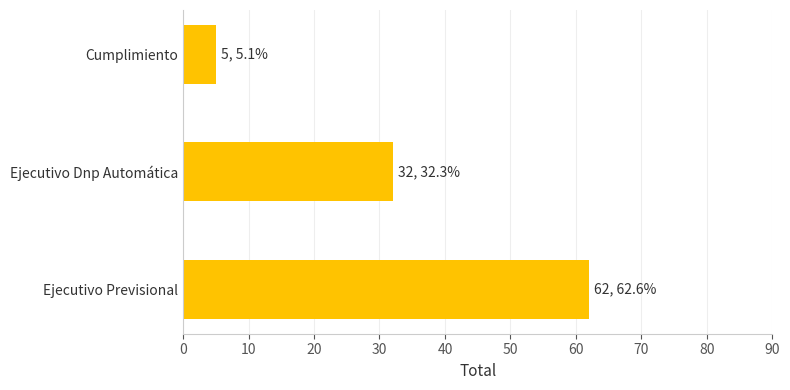

The value at Cumplimiento is 5. True or false?

True